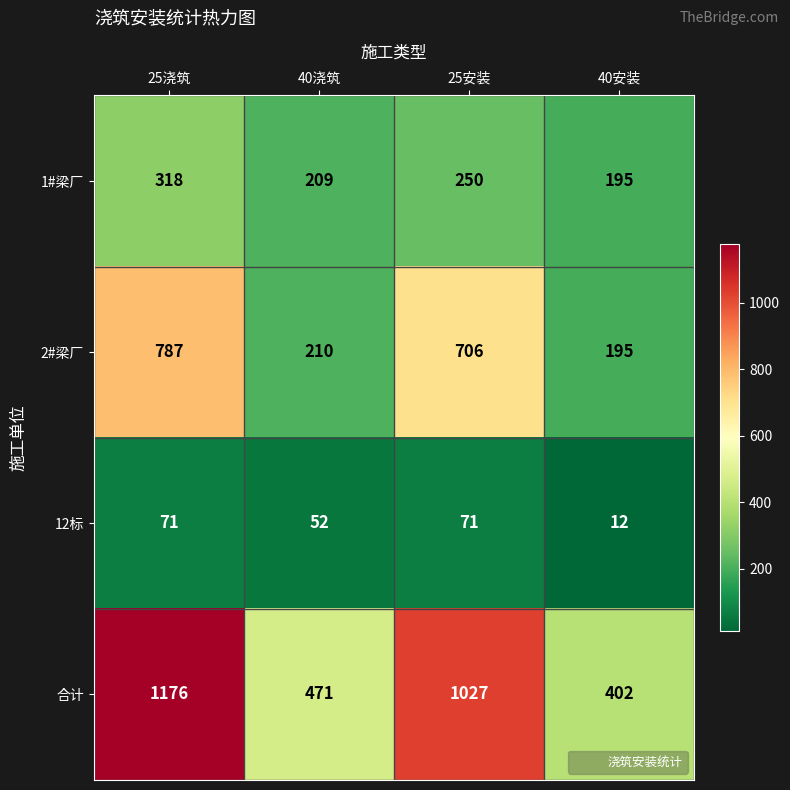

Count the number of data series in this chart.

4